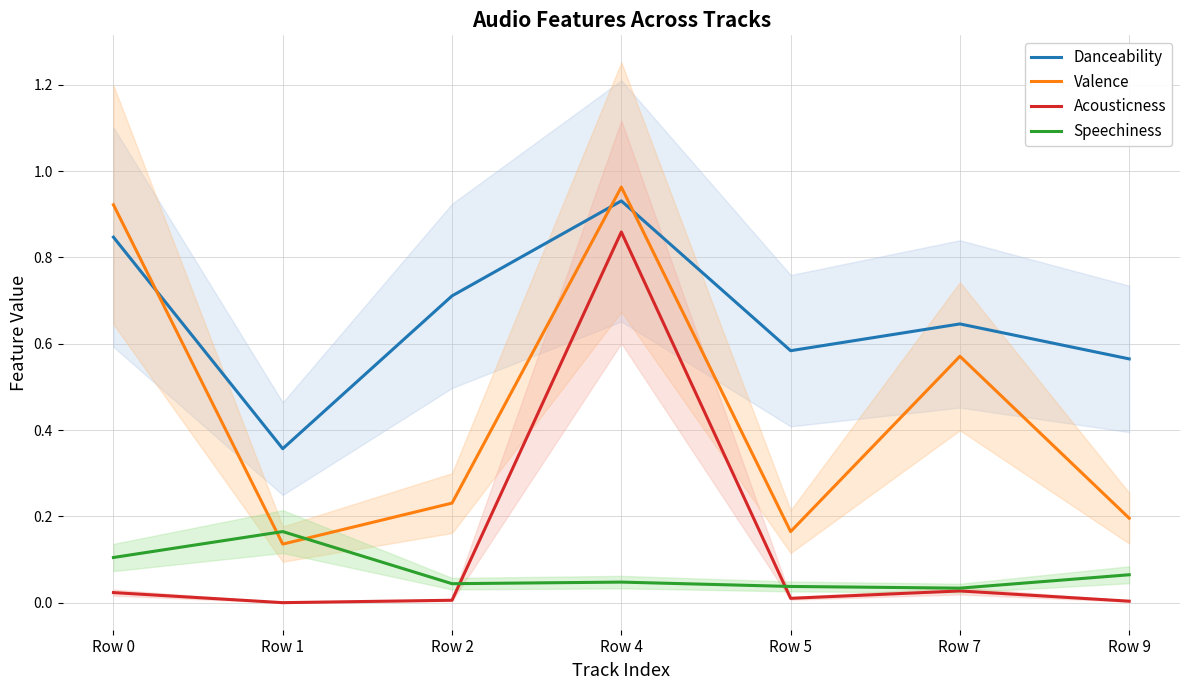

Which series changed the most between Row 2 and Row 5?

Danceability